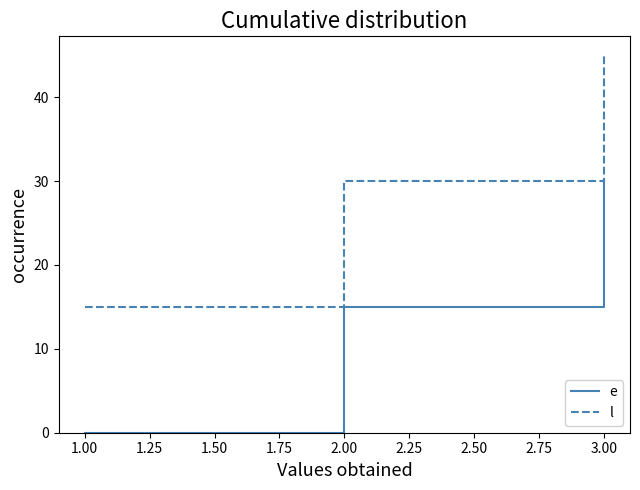

What is the average value of the e series?

15